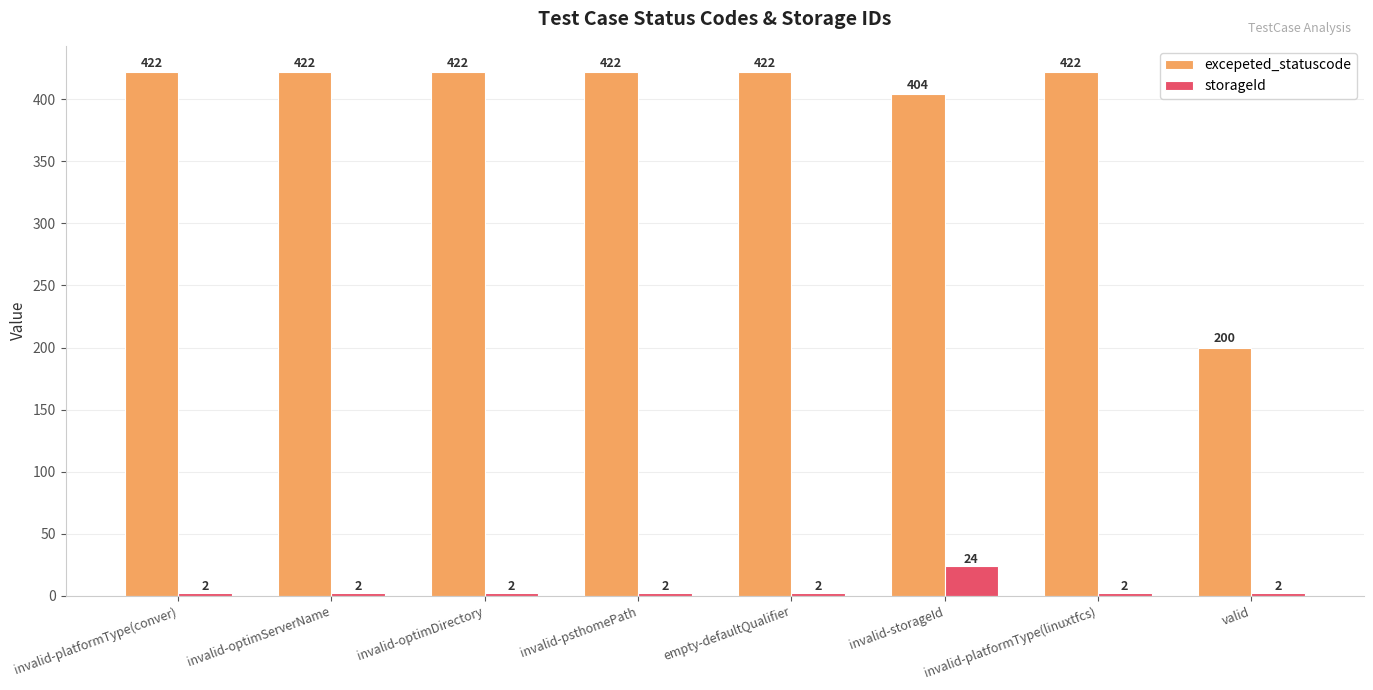

How many groups of bars are there?

8